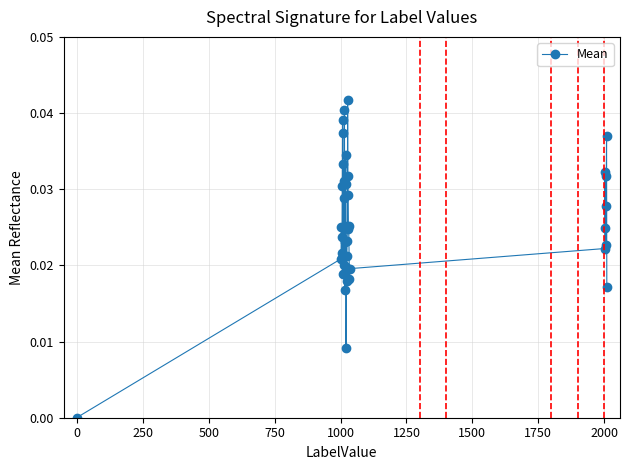

True or false: there are more than 0 points higher than both neighbors.

True